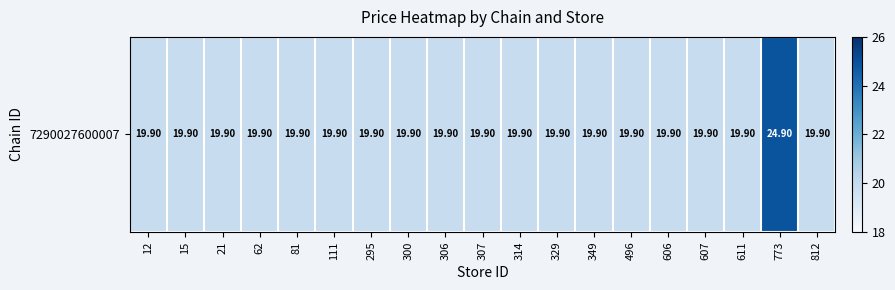

Reading right to left, list all the values displayed in this chart.

19.9	24.9	19.9	19.9	19.9	19.9	19.9	19.9	19.9	19.9	19.9	19.9	19.9	19.9	19.9	19.9	19.9	19.9	19.9